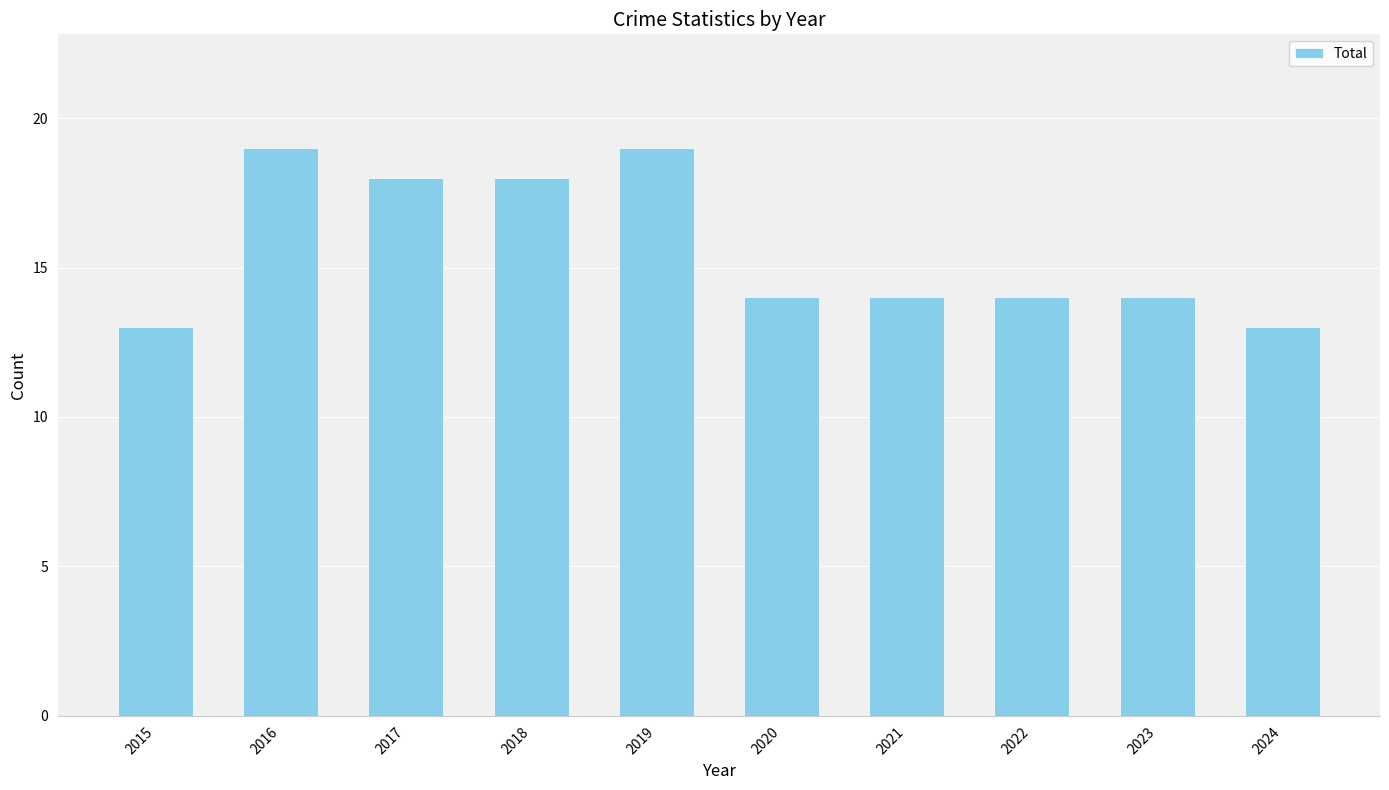

How many data points does each series have?

10